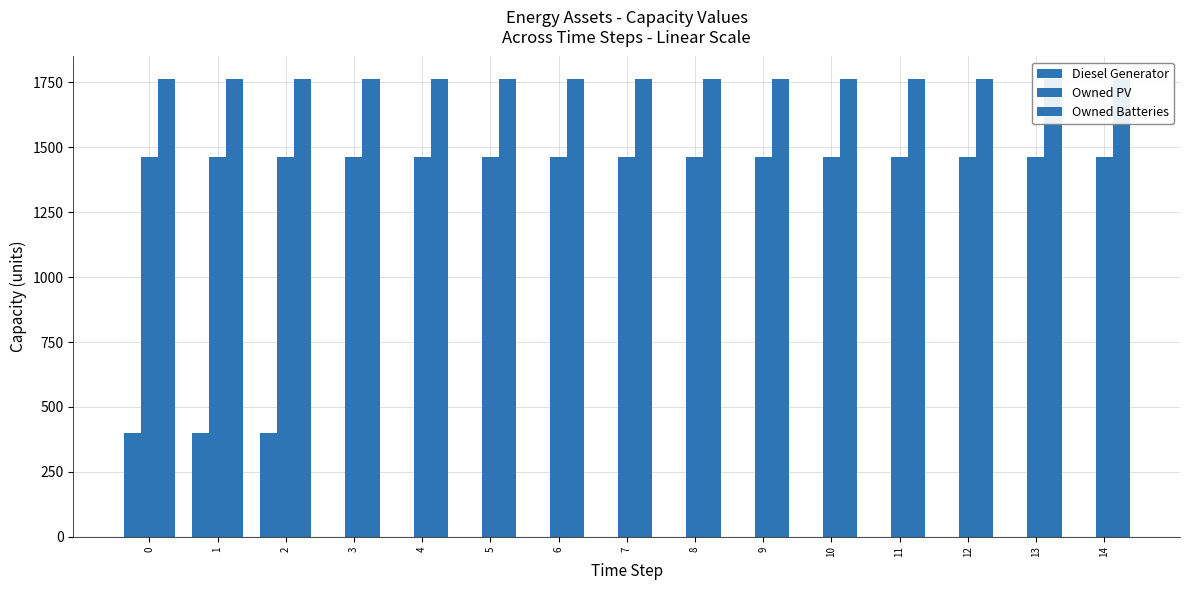

The value of Owned Batteries at 3 is 708. True or false?

False